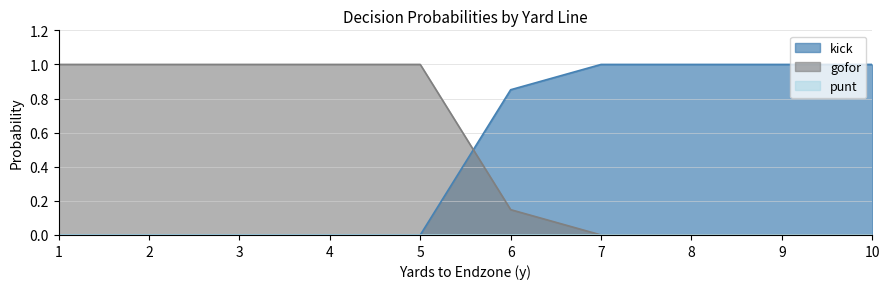

What is the value of the kick point at the 10th from the left?

1.0